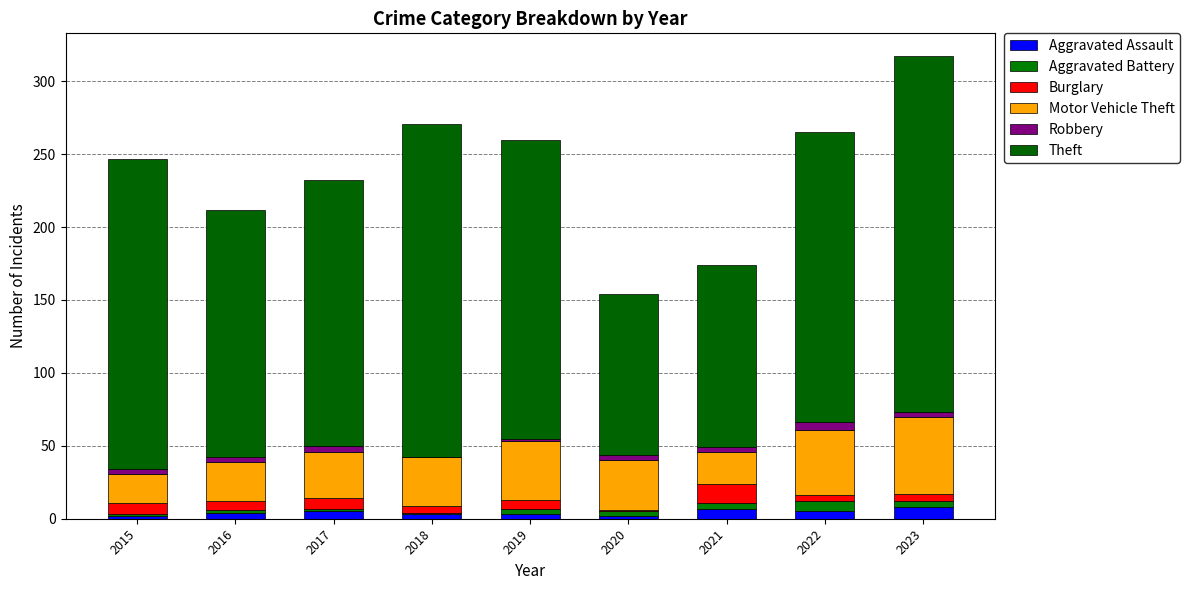

What is the sum of the Motor Vehicle Theft values at 2017 and 2016?

59